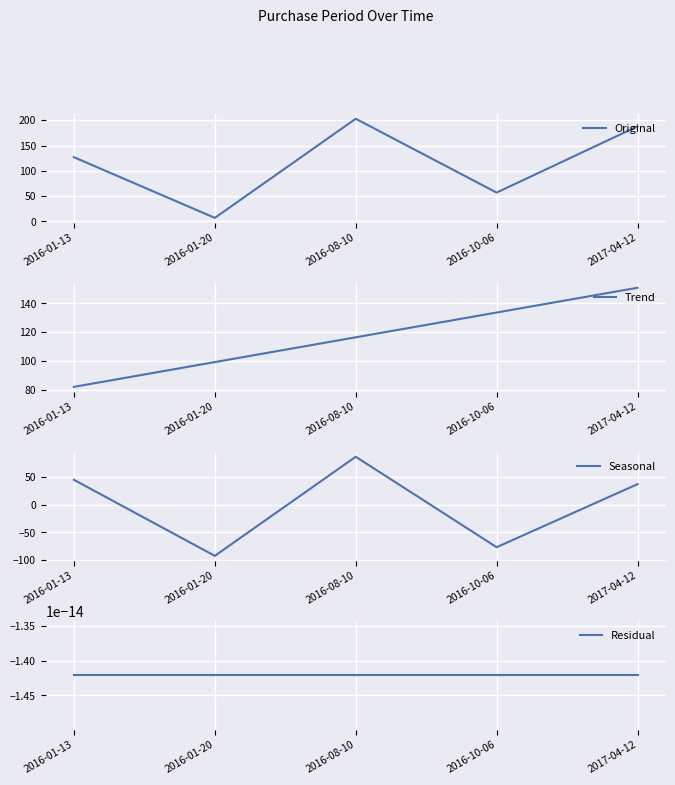

At which category is the sum across all series the highest?

2016-08-10